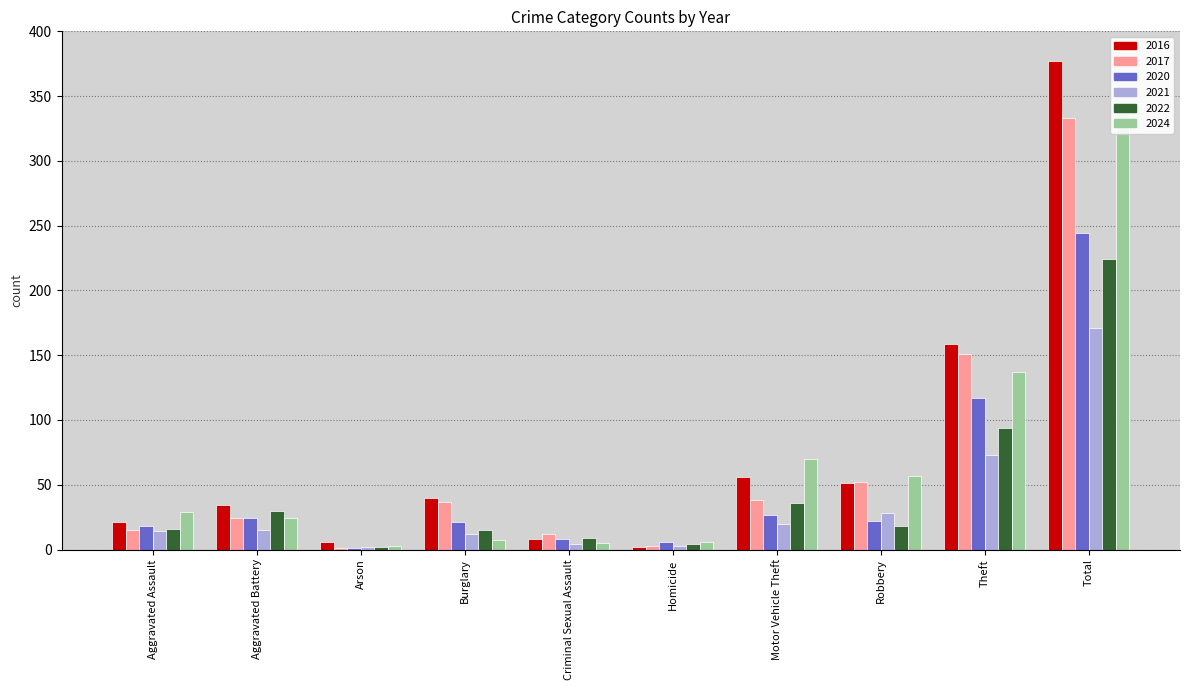

Which series has the largest total across all categories?

2016